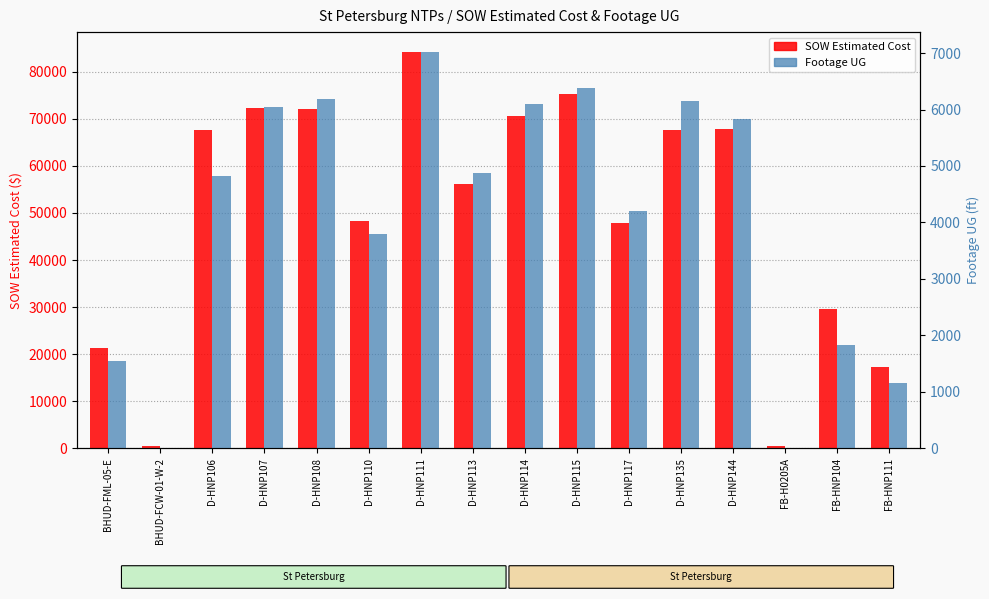

Where does the Footage UG series first go above 4870?

D-HNP107